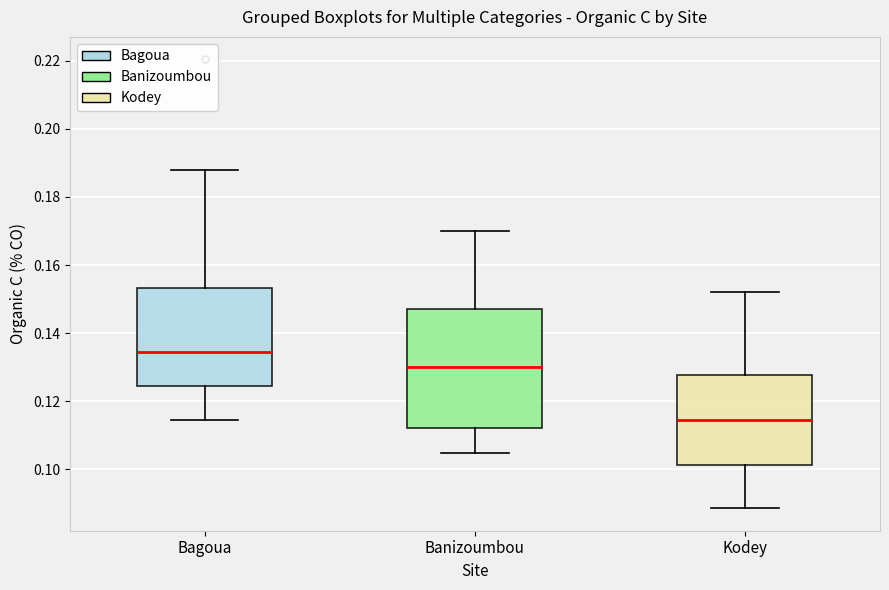

Reading left to right, transcribe this box plot: for each box, give where its median line is, the range the box spans, and where its two whiskers end, as read against the y-axis. The values are not printed on the chart, so give them approximately, as read against the axis.

Bagoua: median 0.134, box 0.124 to 0.154, whiskers 0.114 to 0.188
Banizoumbou: median 0.130, box 0.112 to 0.146, whiskers 0.104 to 0.170
Kodey: median 0.114, box 0.102 to 0.128, whiskers 0.088 to 0.152